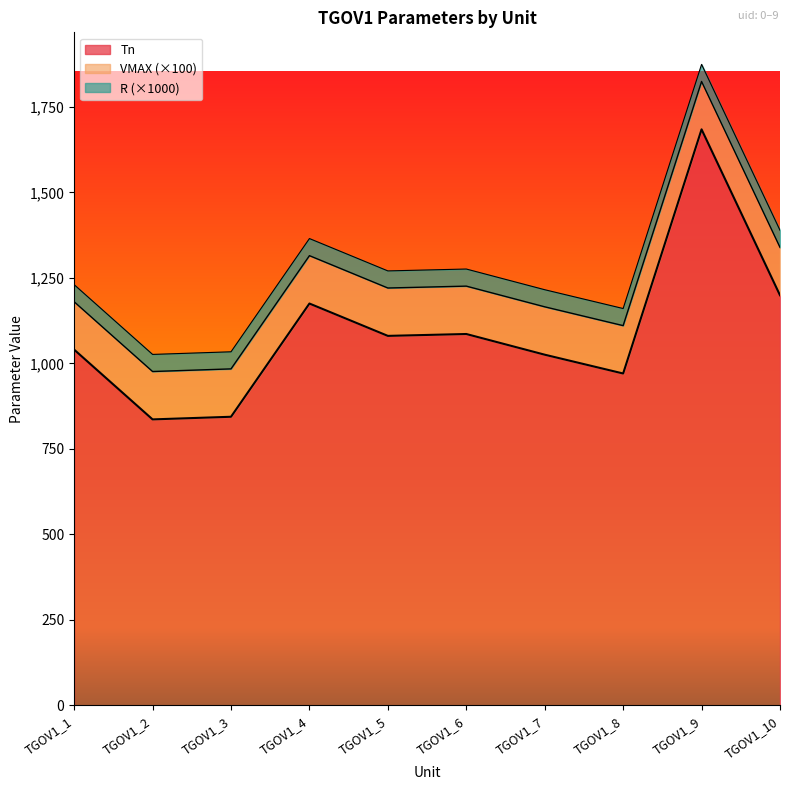

True or false: VMAX and Tn cross at least once.

False